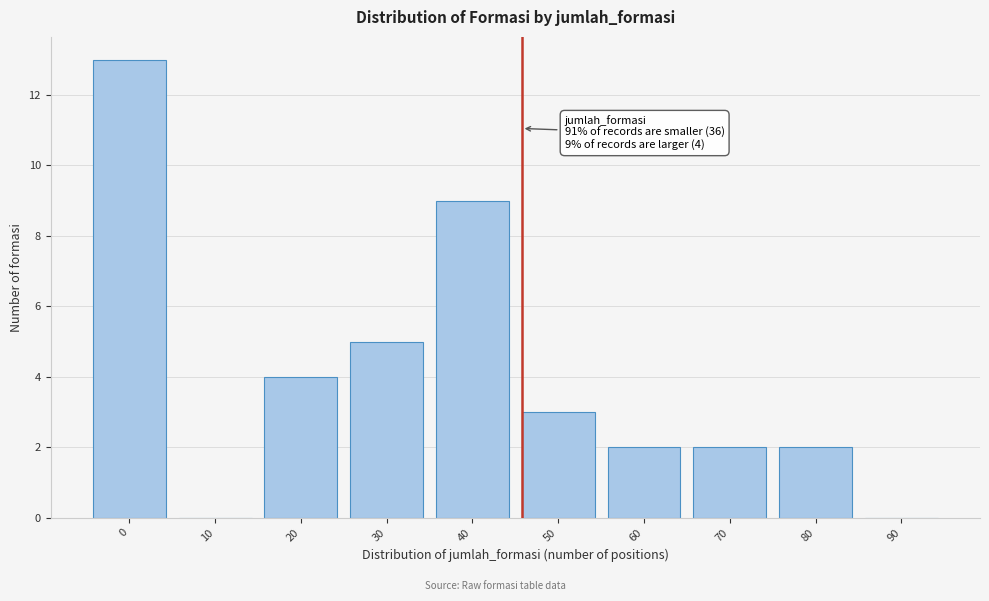

Reading left to right, extract all data points from this chart.

0=13	10=0	20=4	30=5	40=9	50=3	60=2	70=2	80=2	90=0